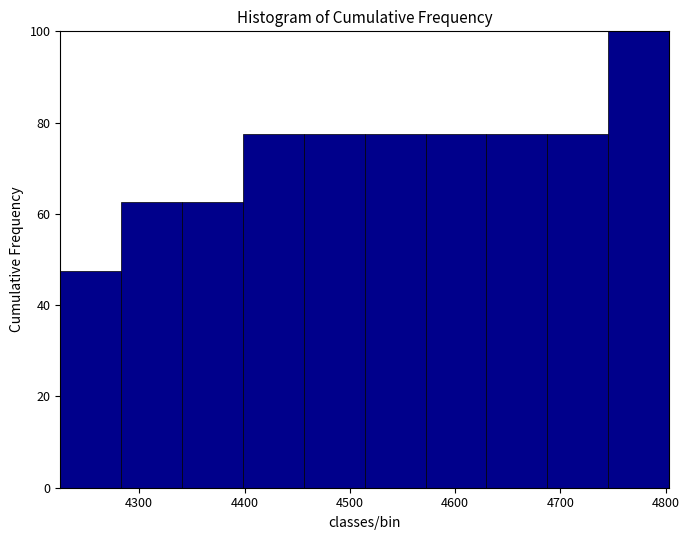

Reading left to right, transcribe this chart: for each bar, give the range it covers on the x-axis and its height. Neither the bar edges nor the heights are printed on the chart, so give them approximately, as read against the axes.

4230 to 4280: 48
4280 to 4340: 62
4340 to 4400: 62
4400 to 4460: 78
4460 to 4510: 78
4510 to 4570: 78
4570 to 4630: 78
4630 to 4690: 78
4690 to 4750: 78
4750 to 4800: 100